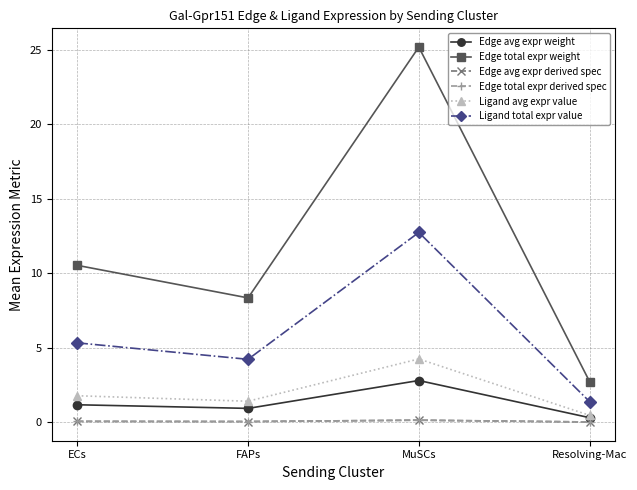

What are all the series names shown in the legend?

Edge avg expr weight, Edge total expr weight, Edge avg expr derived spec, Edge total expr derived spec, Ligand avg expr value, Ligand total expr value